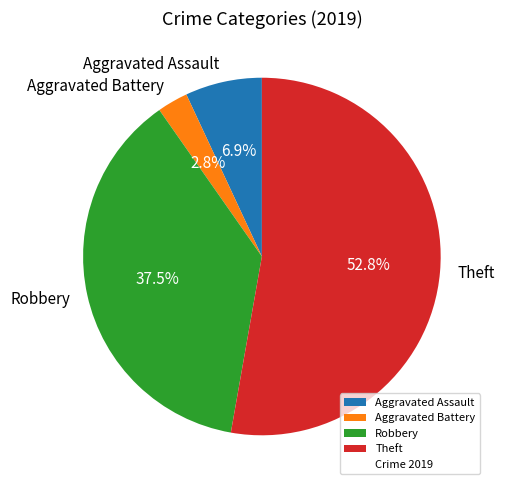

Between Aggravated Battery and Theft, which is larger?

Theft